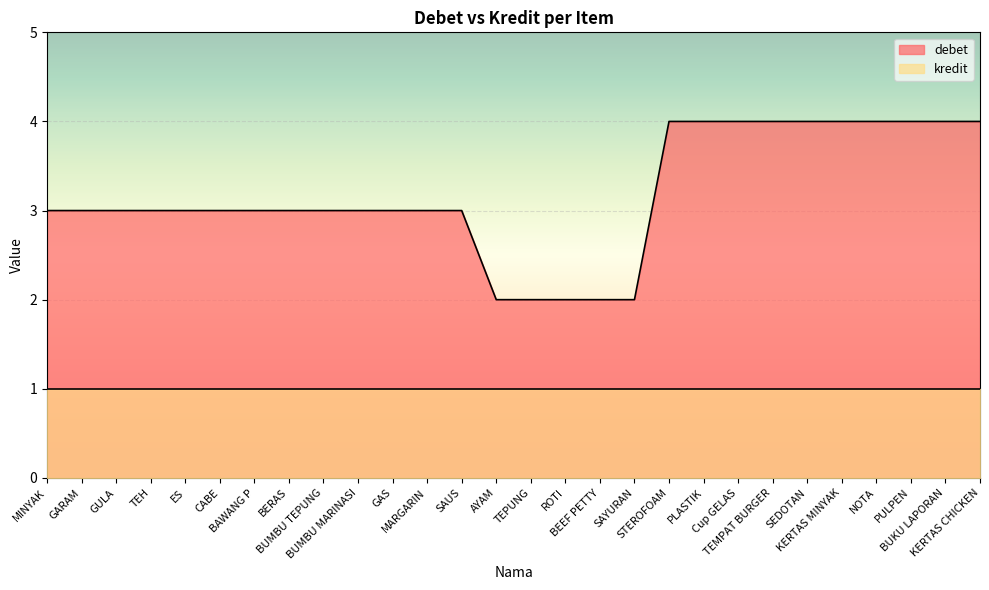

What is the label of the 8th point from the right?

Cup GELAS